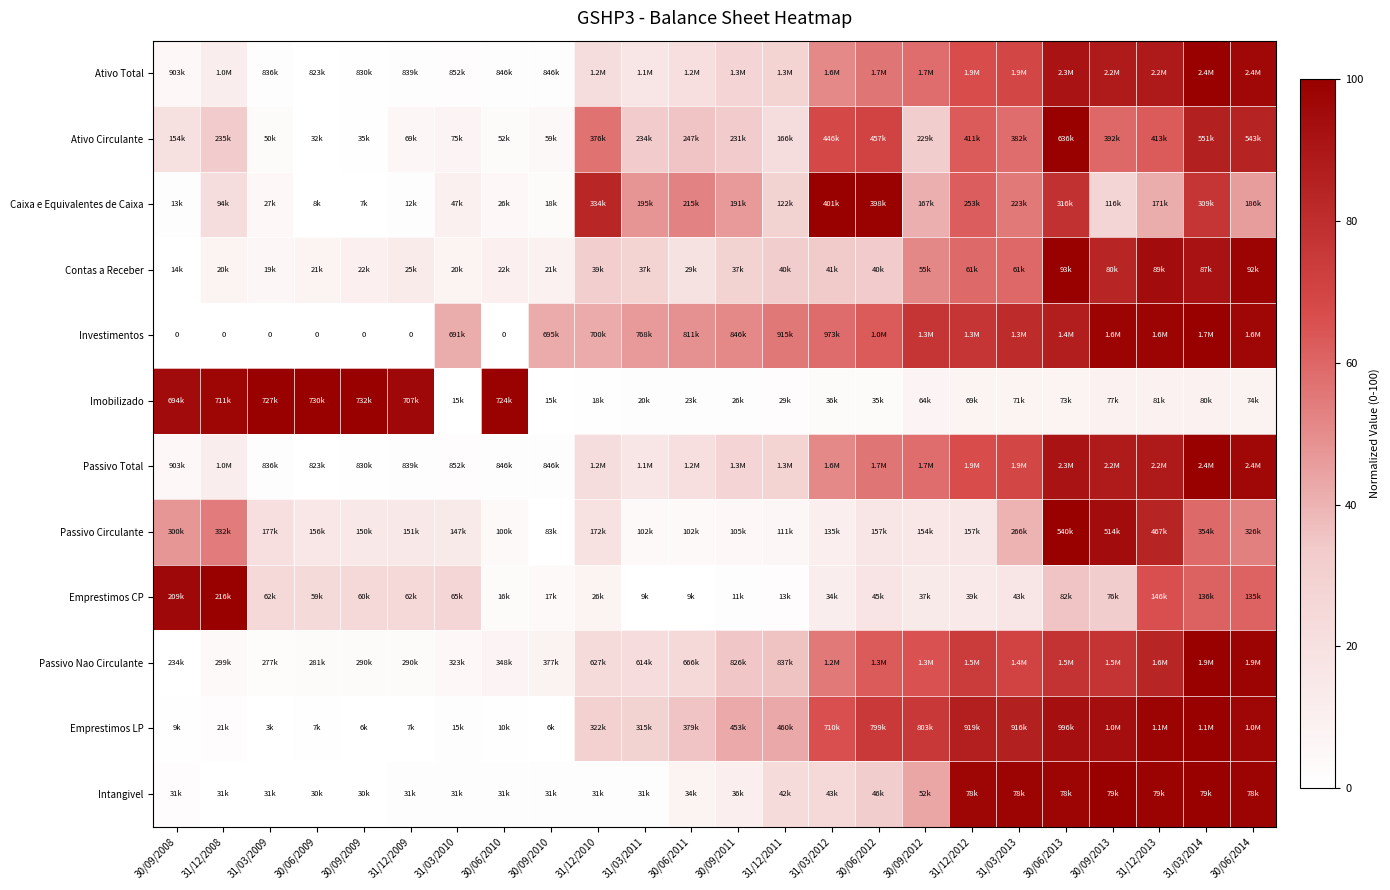

At which category is the sum across all series the highest?

31/03/2014